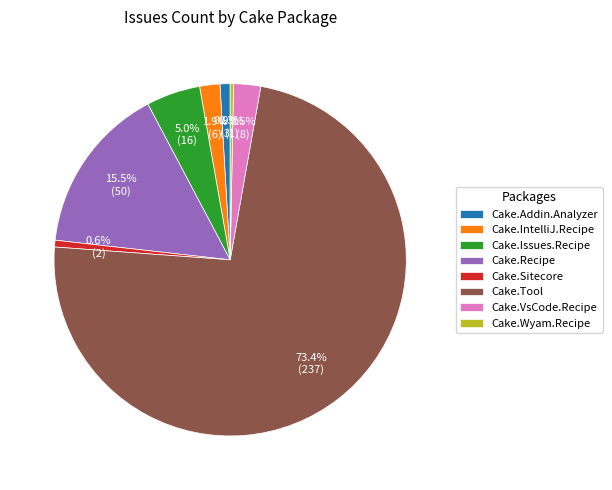

Is there a majority slice in this chart?

Yes